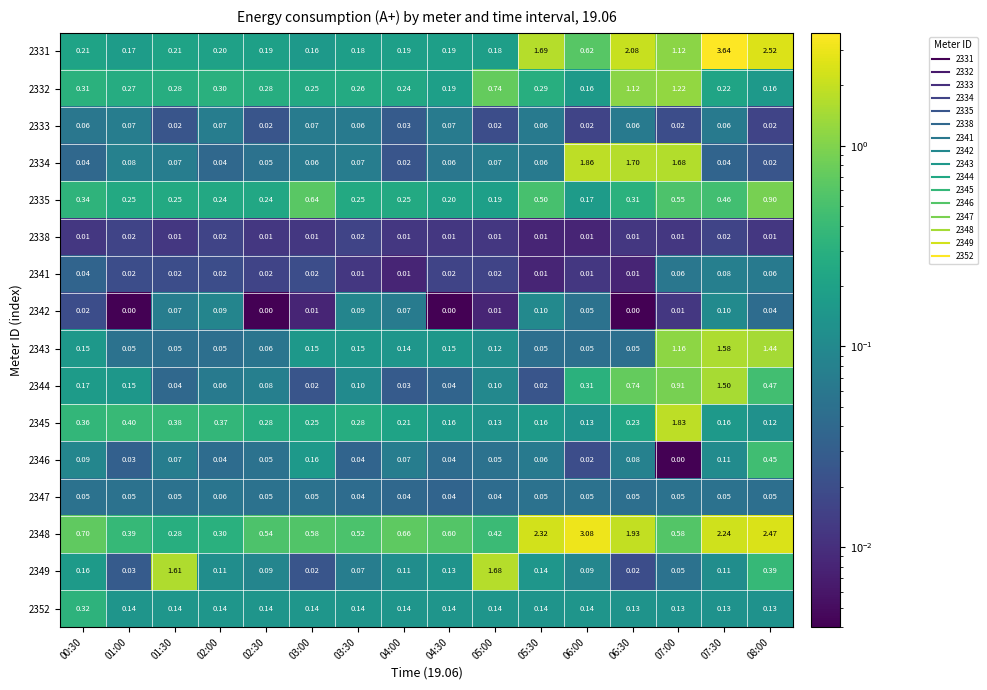

Between 04:30 and 07:30, which series saw the biggest shift?

2331